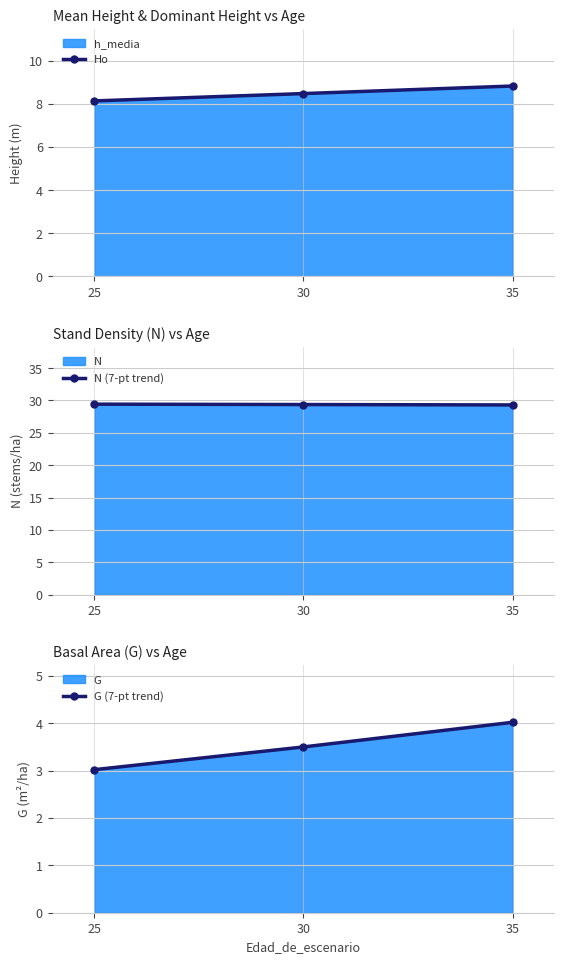

Which series changed the most between 30 and 35?

G (7-pt trend)